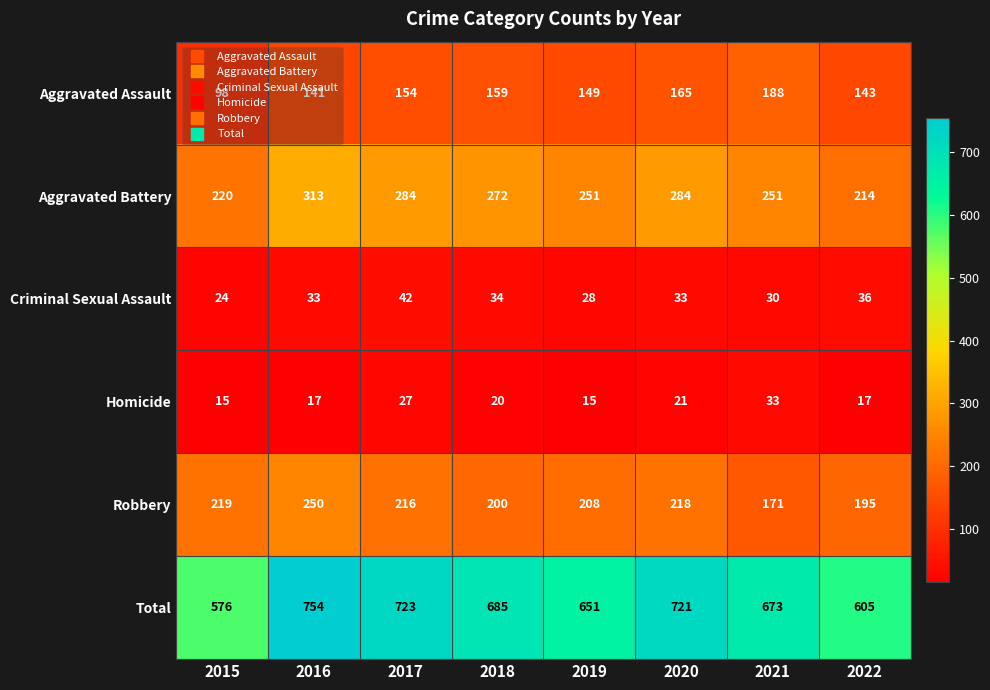

At 2016, list the series in order from smallest to largest.

Homicide, Criminal Sexual Assault, Aggravated Assault, Robbery, Aggravated Battery, Total